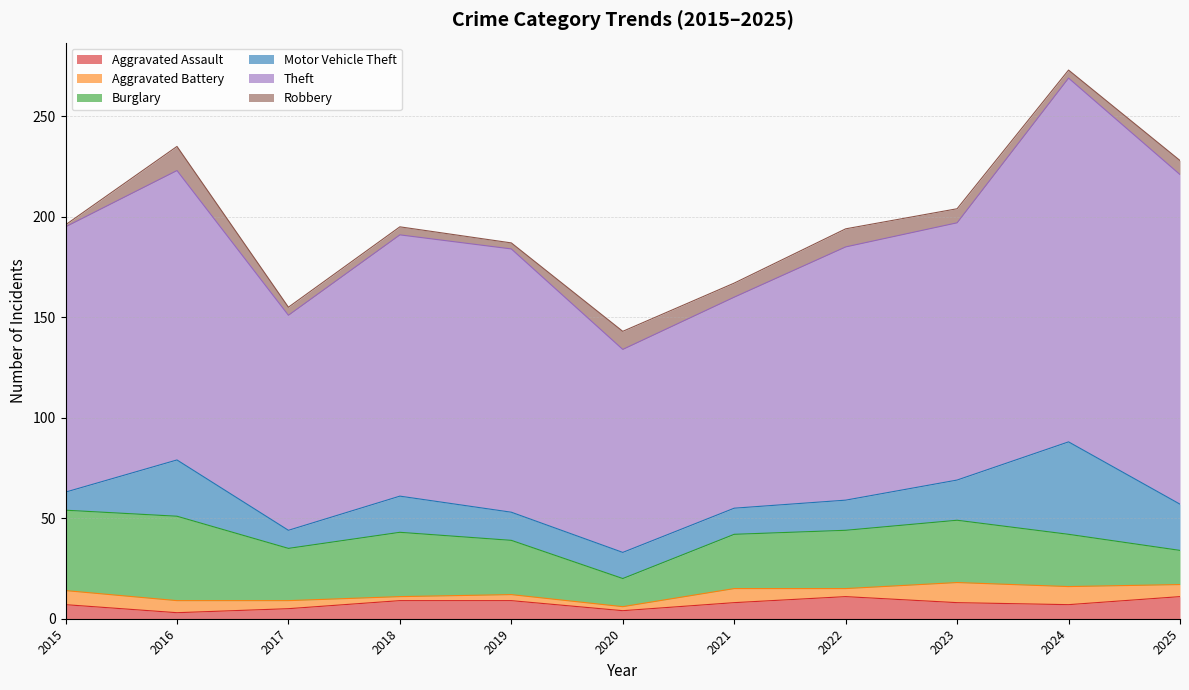

True or false: Theft and Aggravated Battery intersect in this chart.

False